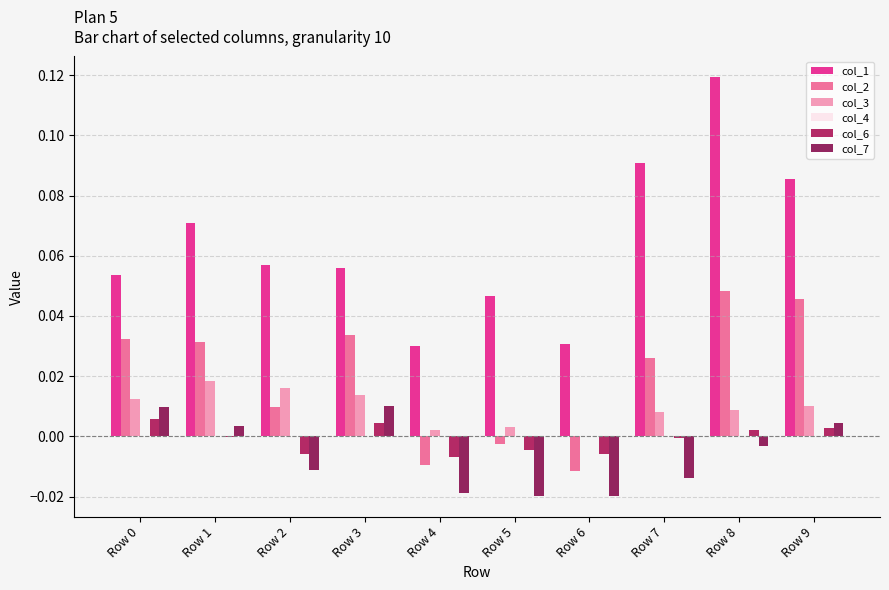

Are the bars grouped side by side (vs. stacked)?

Yes